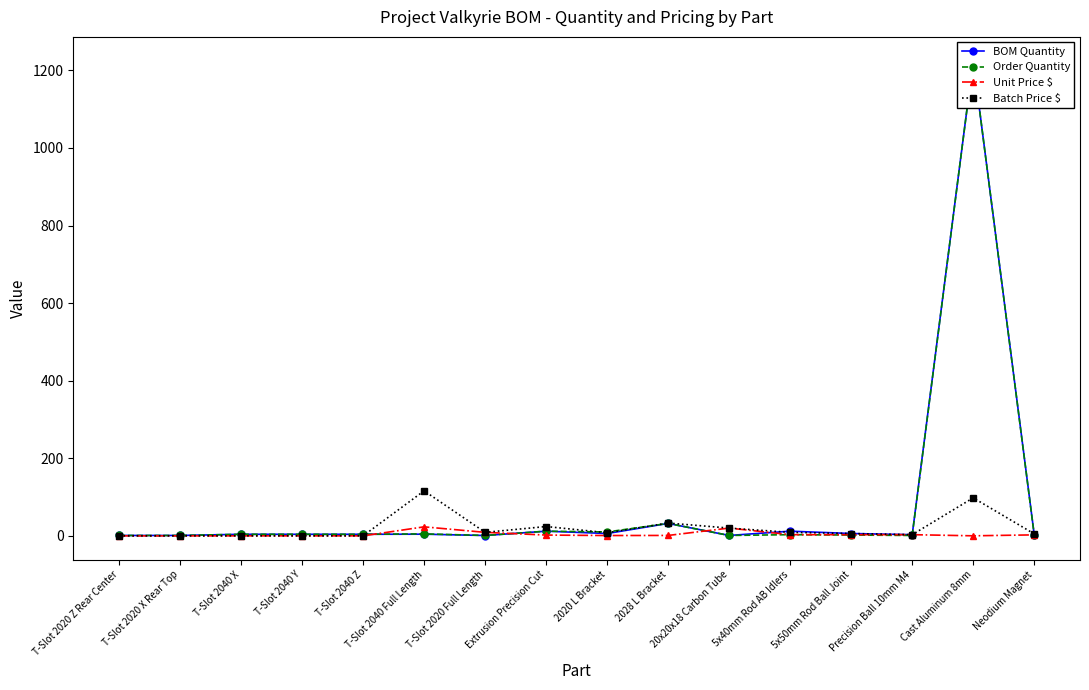

Between 2020 L Bracket and 5x40mm Rod AB Idlers, which series saw the biggest shift?

Order Quantity